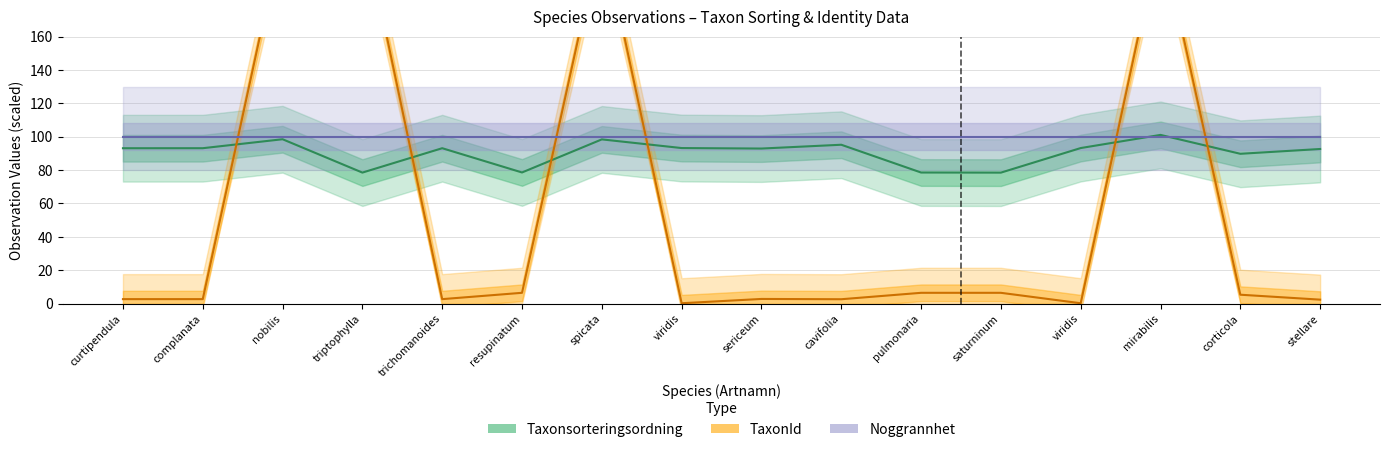

Is it true that TaxonId equals 8.7 at resupinatum?

False